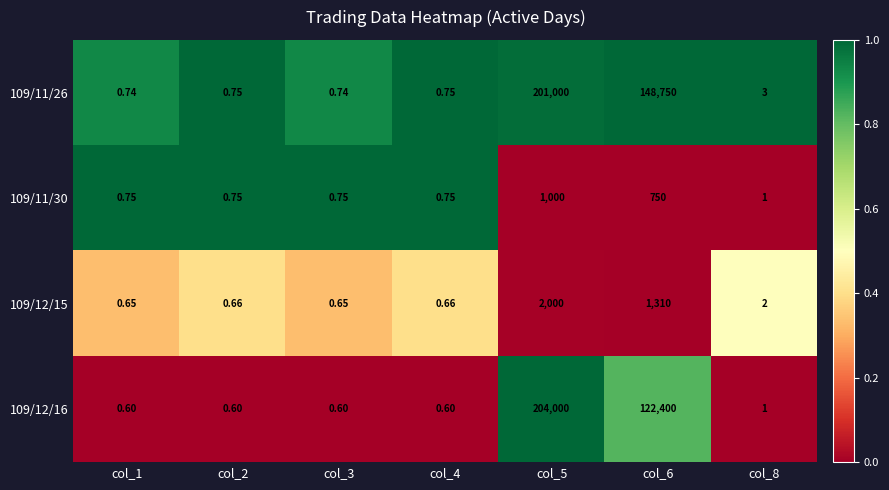

At which category is the sum across all series the highest?

col_5